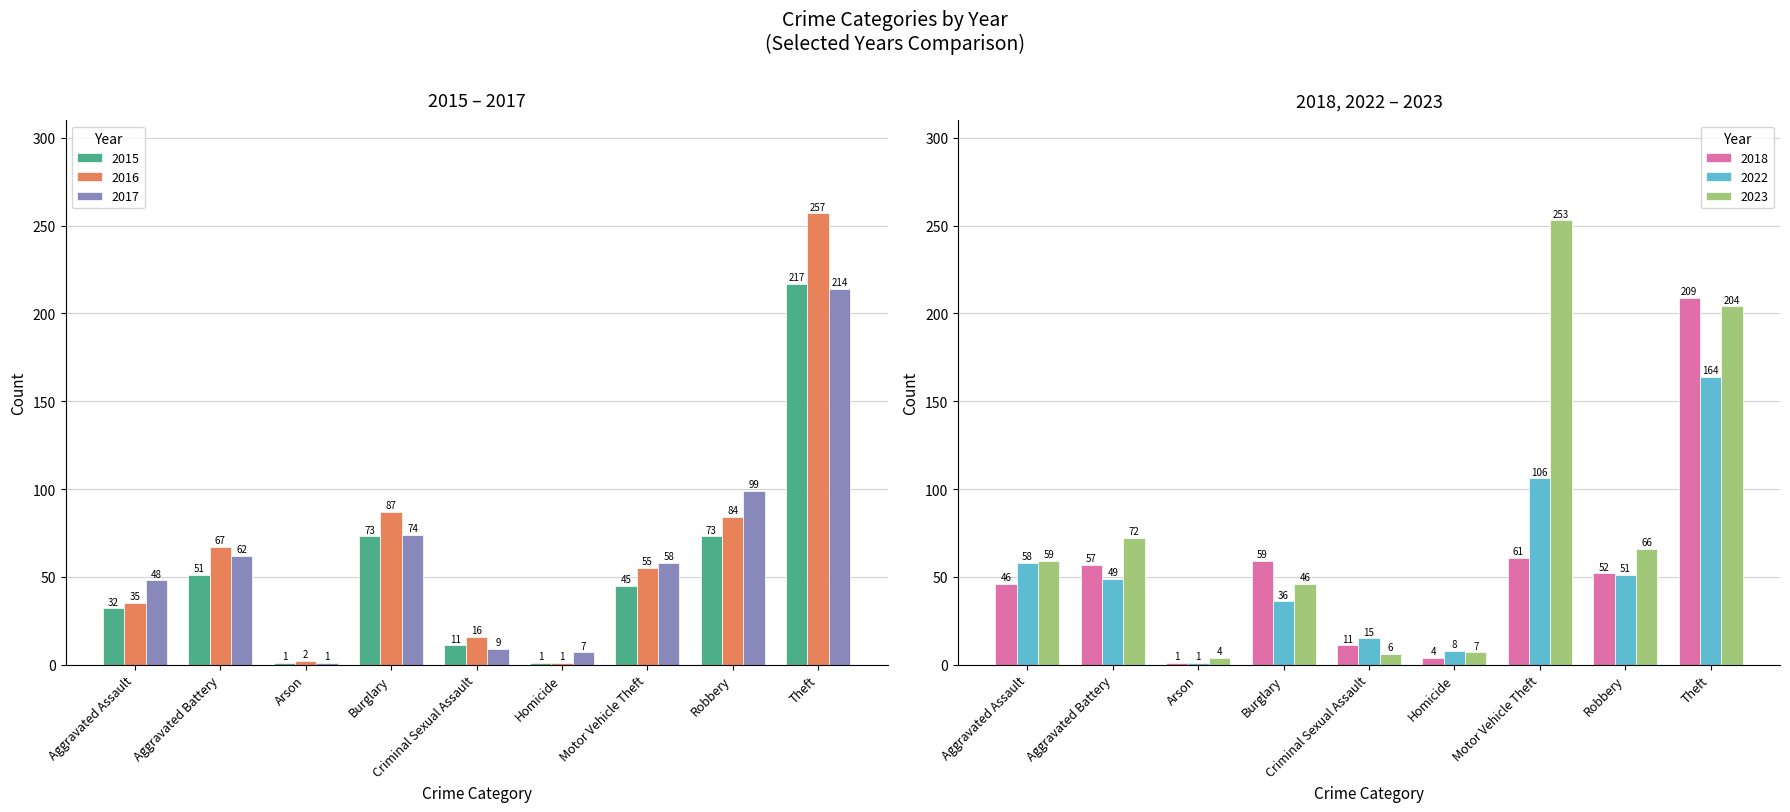

Where does the 2016 series first go above 55?

Aggravated Battery